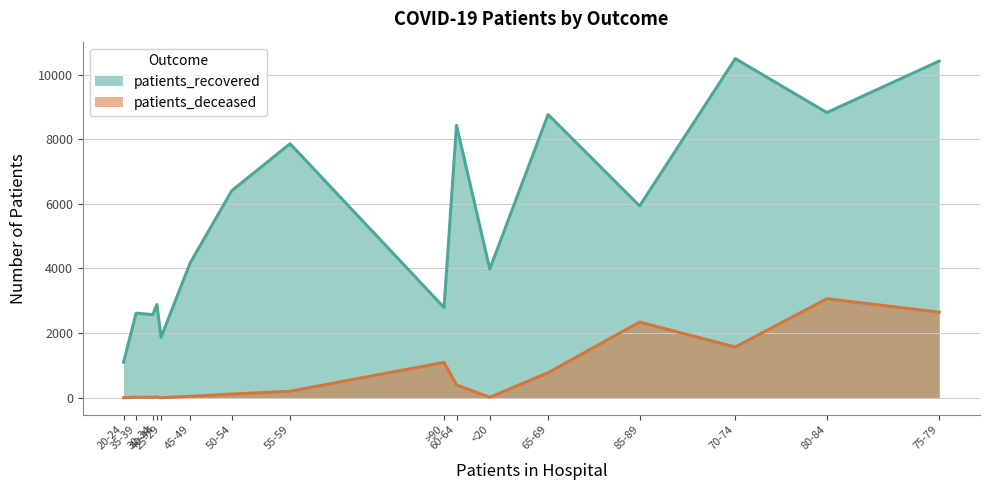

The patients_recovered series shows 11356 at 50-54. True or false?

False